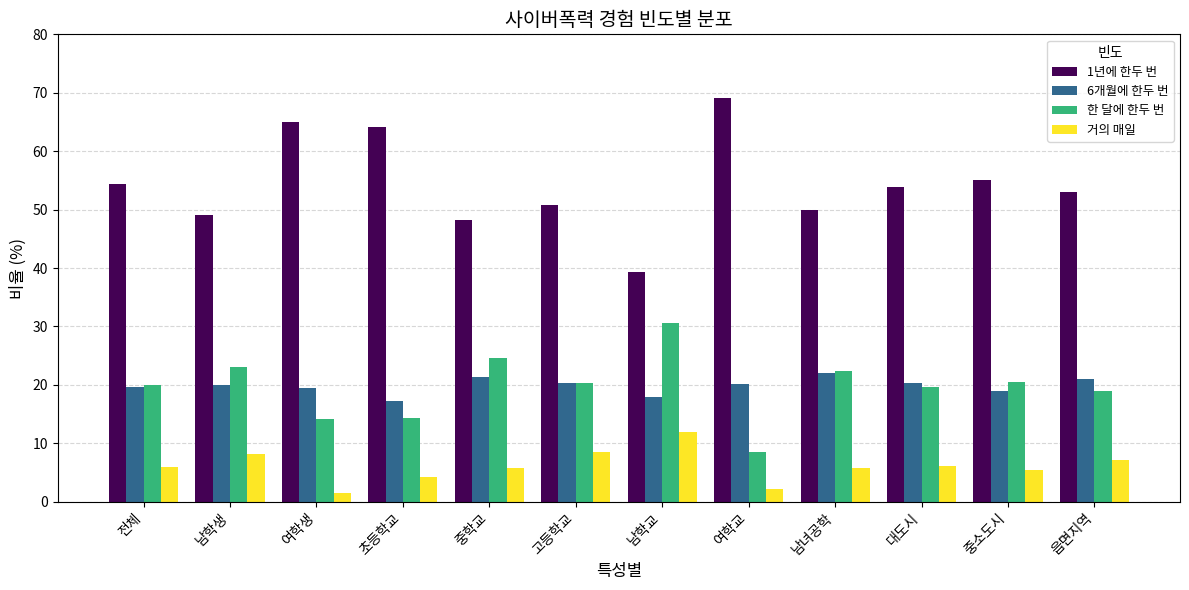

What is the approximate value of 1년에 한두 번 at 중소도시?

55.1